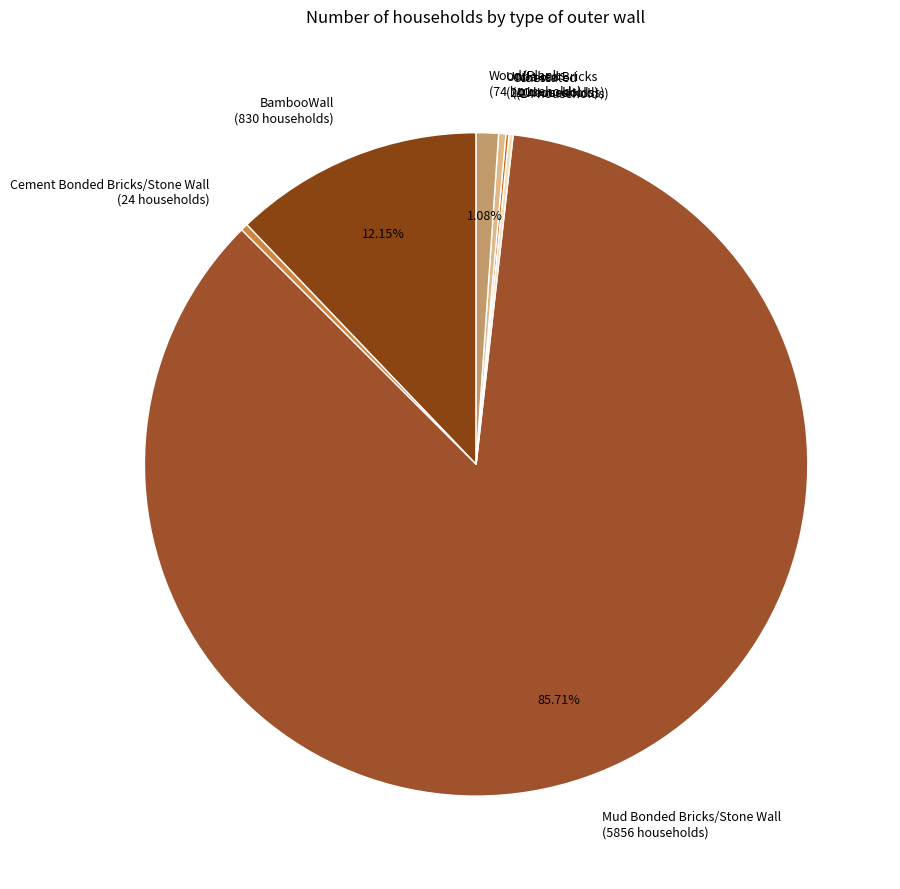

To the nearest percent, what is the difference between the largest and smallest slice percentages?

86%